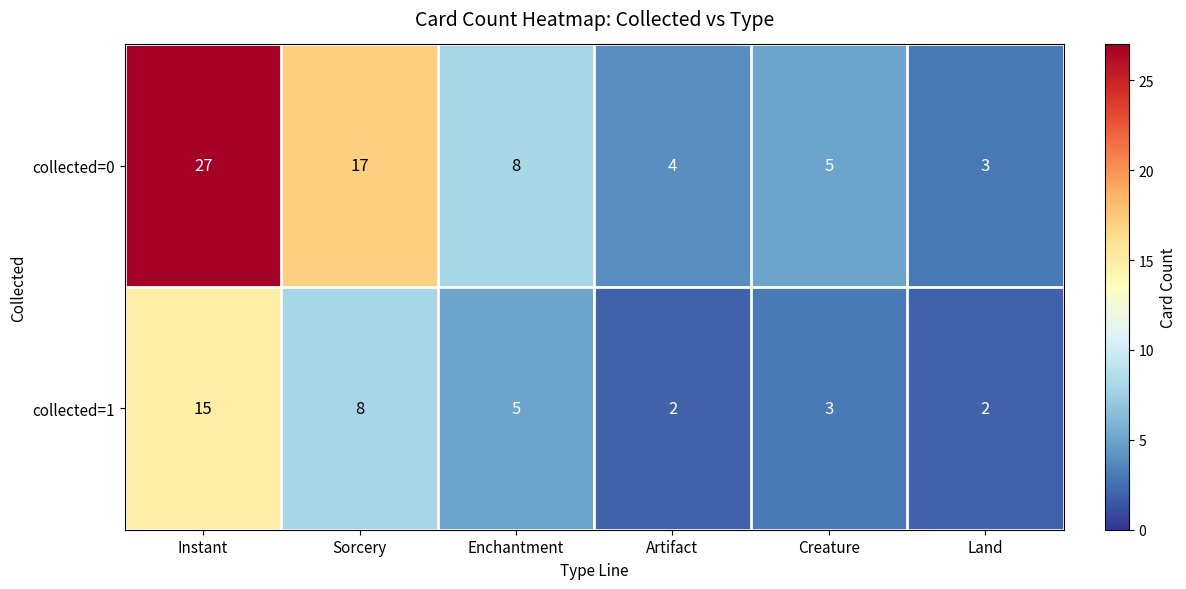

Is it true that collected=0 equals 12 at Enchantment?

False